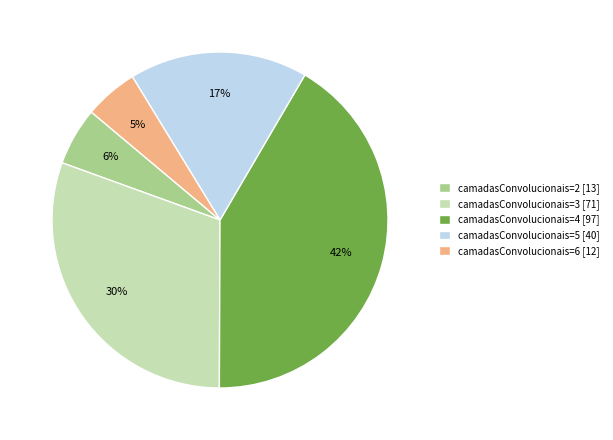

Which slice is the largest?

camadasConvolucionais=4 [97]